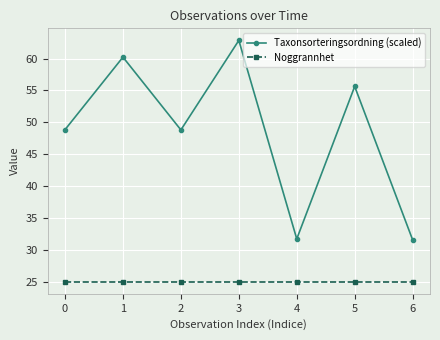

Which series has the largest total across all categories?

Taxonsorteringsordning (scaled)